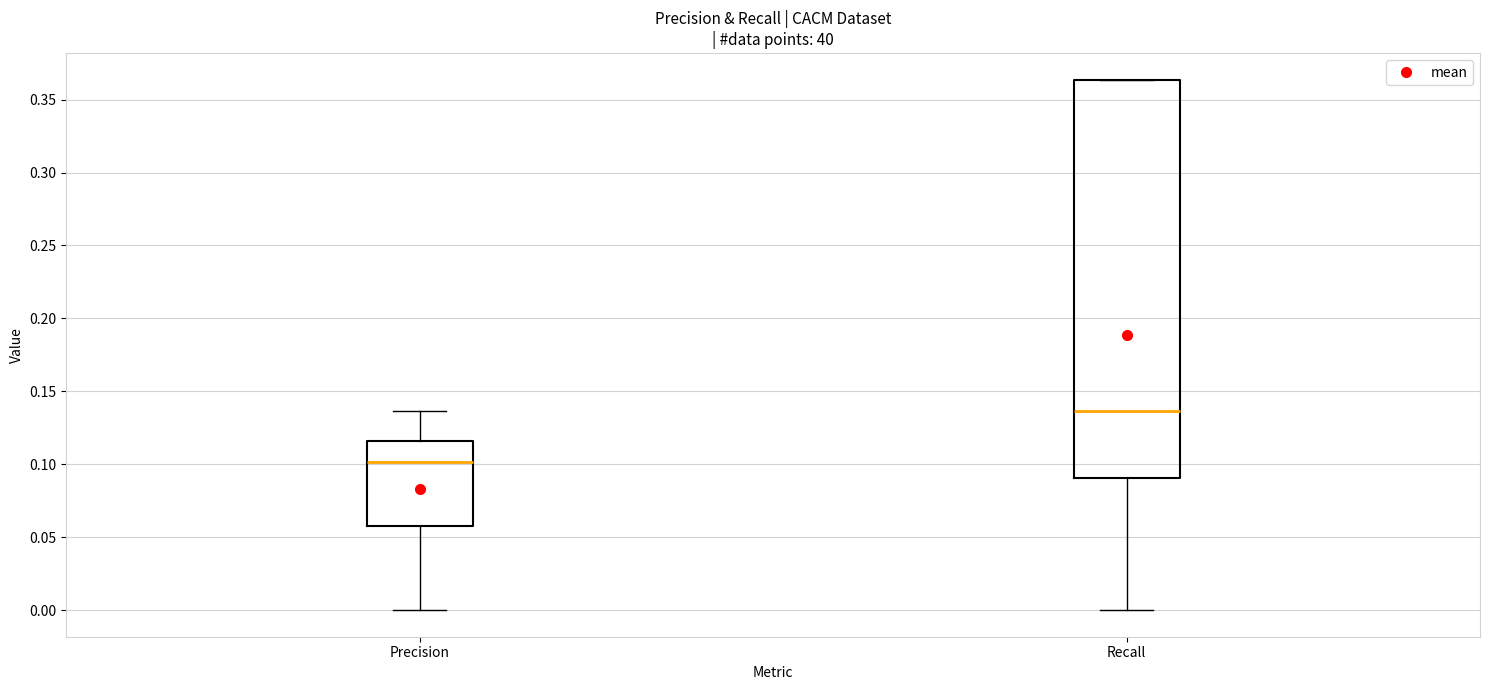

Which box is the tallest, from its lower edge to its upper edge?

Recall